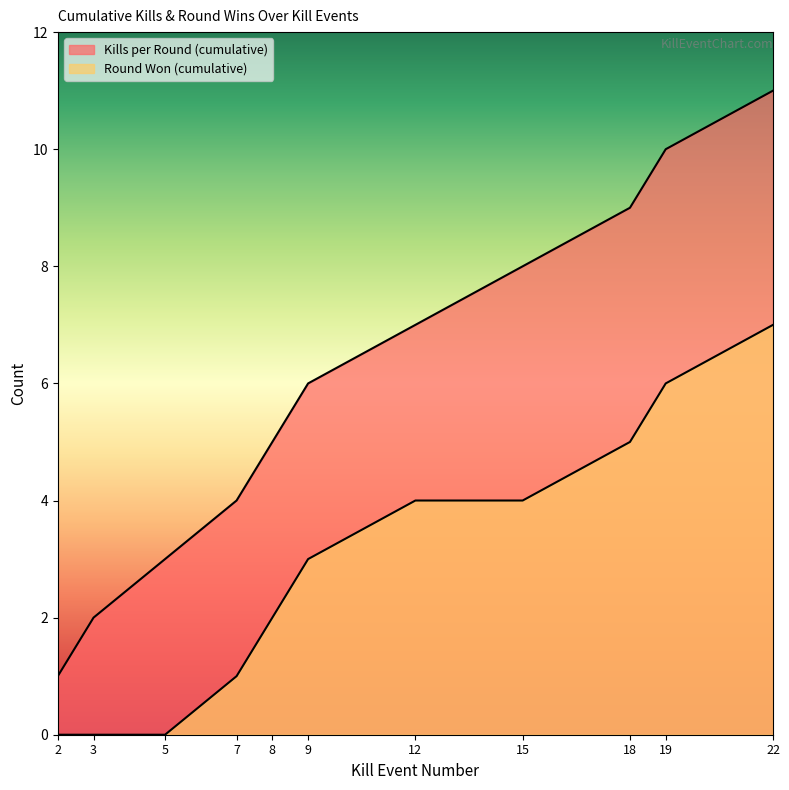

Rank the series by their maximum value, from highest to lowest.

Kills per Round (cumulative), Round Won (cumulative)